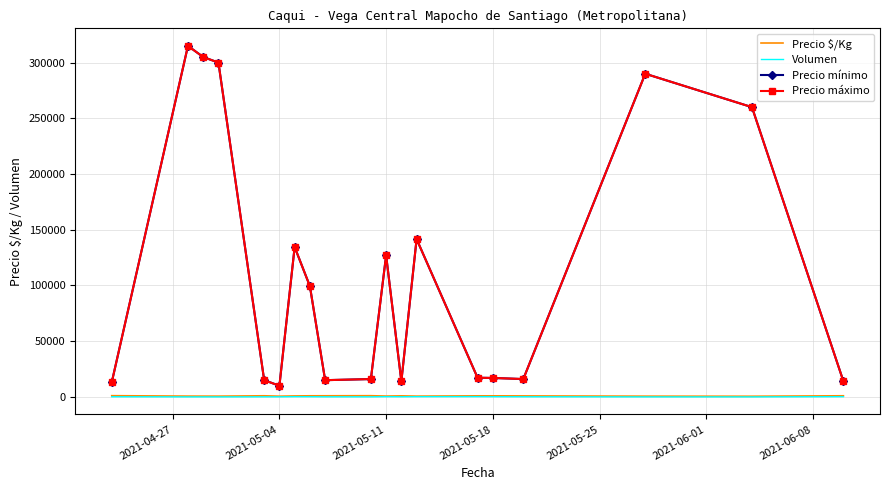

True or false: Precio mínimo and Precio $/Kg cross at least once.

False